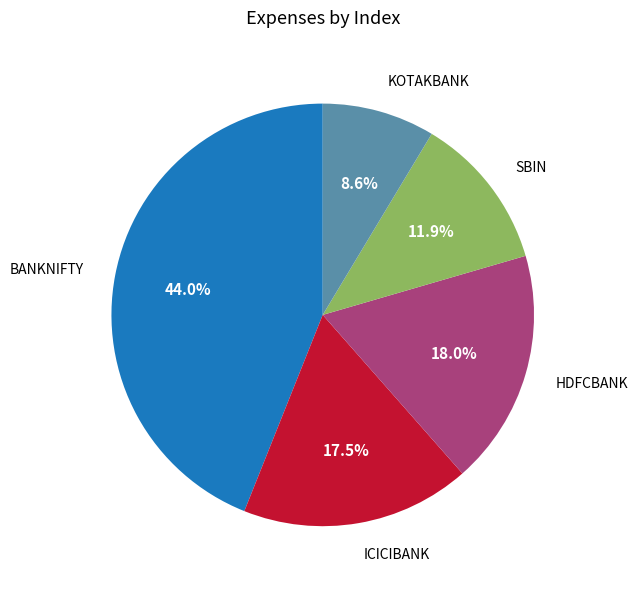

Does any single category account for the majority?

No